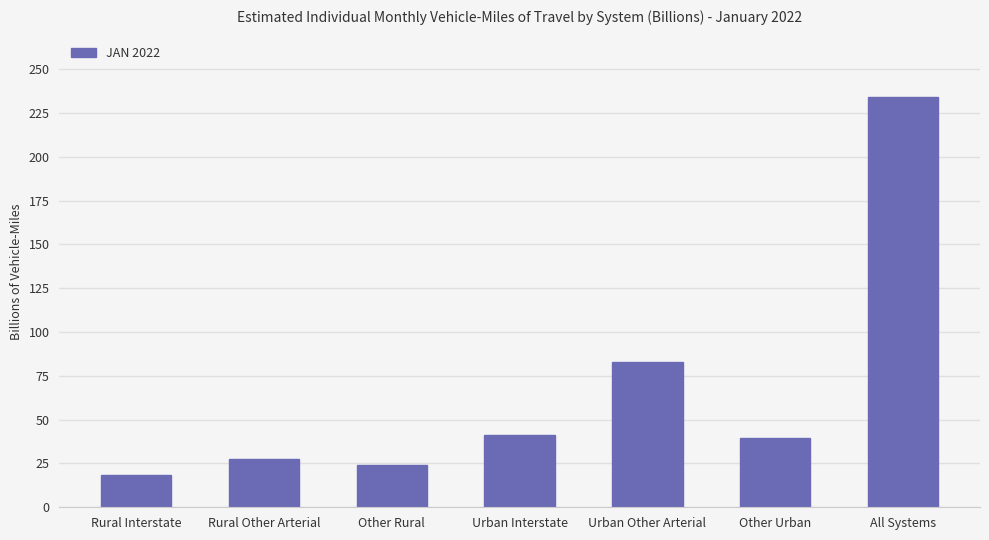

The value at Urban Interstate is 41.4. True or false?

True